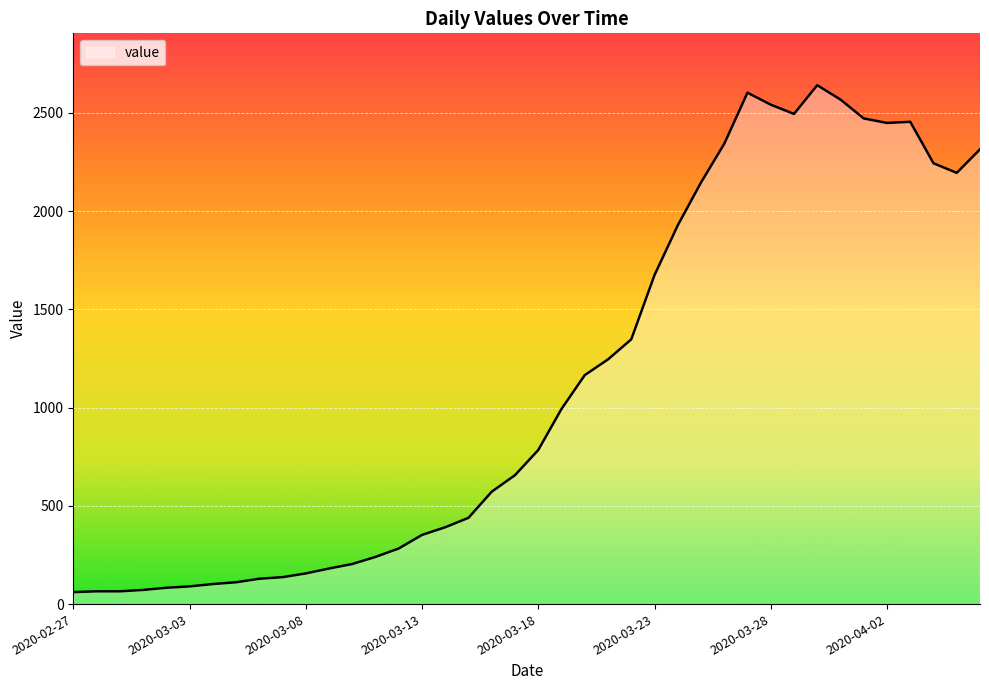

What is the minimum value shown in the chart?

61